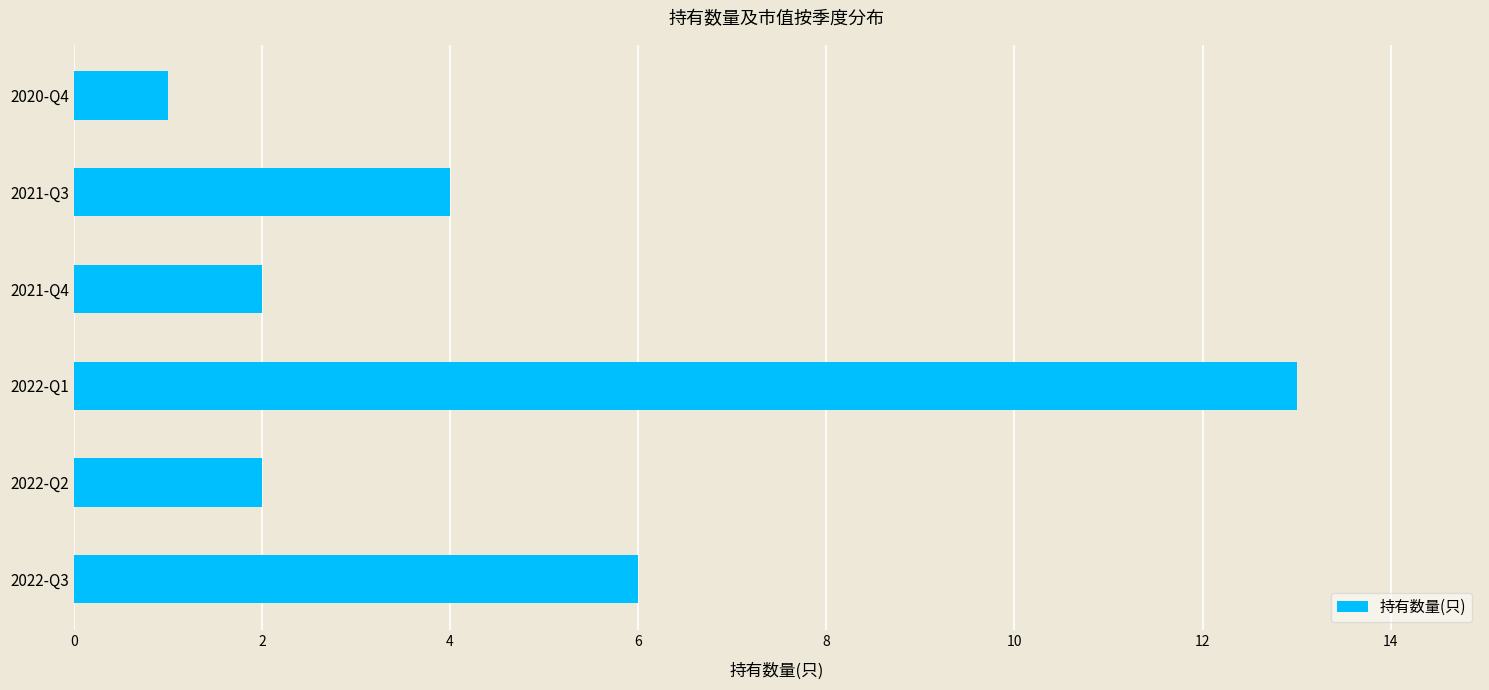

Reading top to bottom, what are all the values shown in this chart?

2020-Q4=1	2021-Q3=4	2021-Q4=2	2022-Q1=13	2022-Q2=2	2022-Q3=6